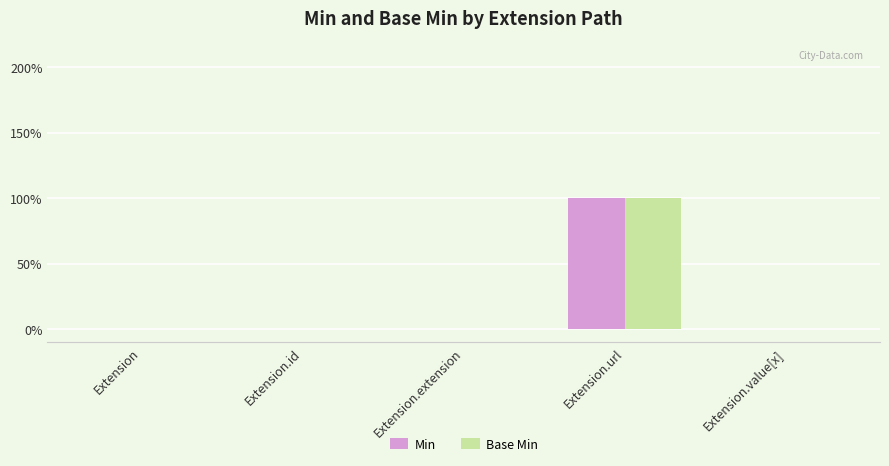

What is the sum of the Base Min values at Extension and Extension.url?

1